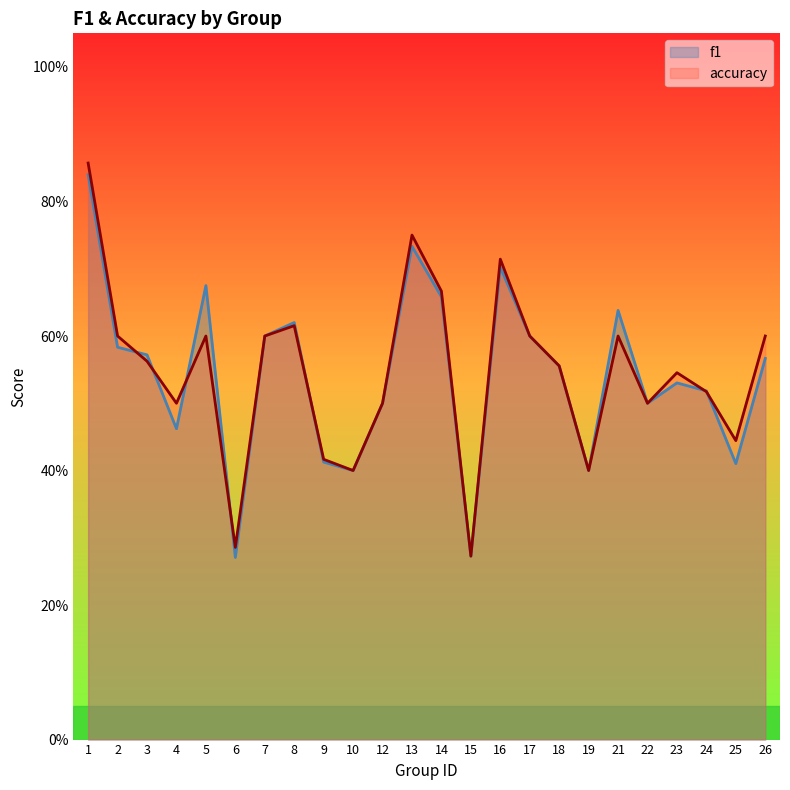

What is the value of the accuracy point at the 20th from the left?

0.5